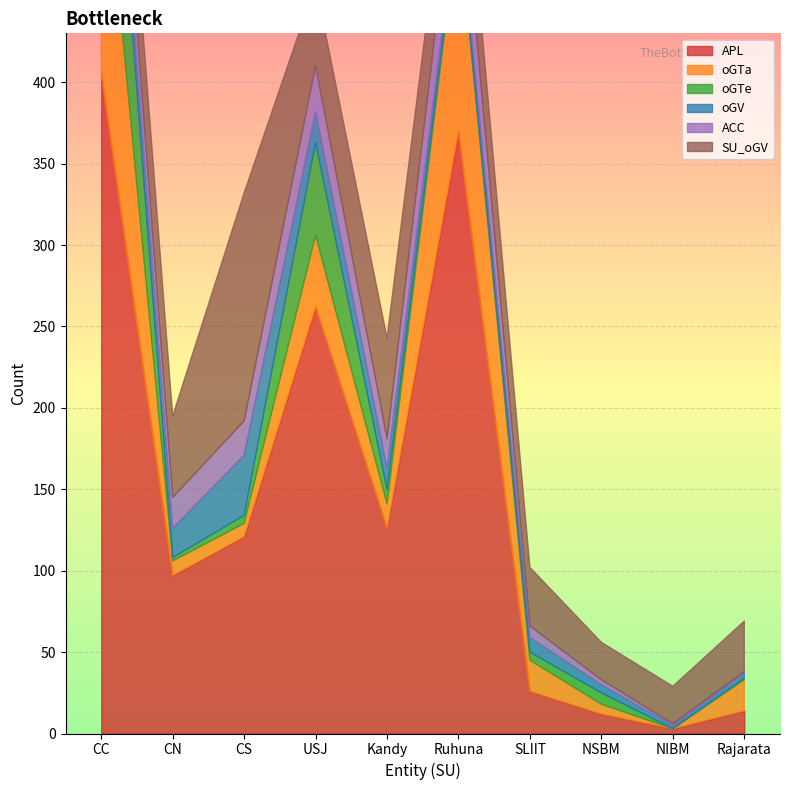

Which series changed the most between SLIIT and NIBM?

APL